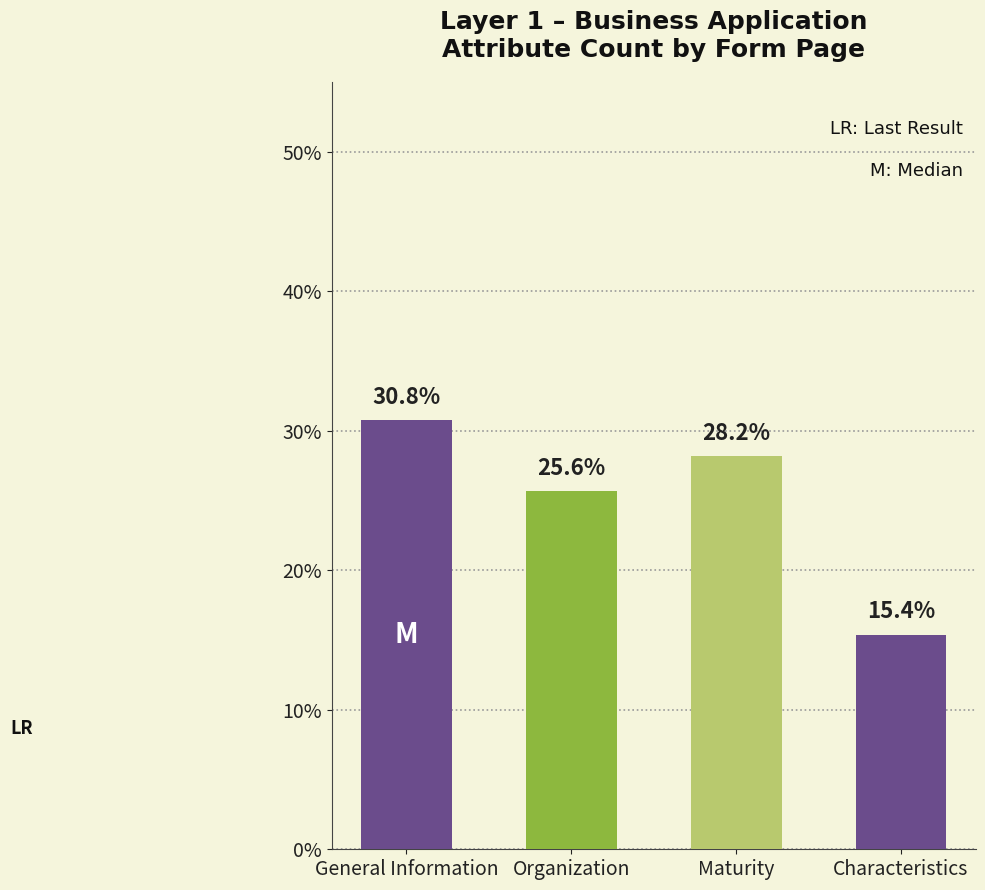

Rank the categories by value from highest to lowest.

General Information, Maturity, Organization, Characteristics